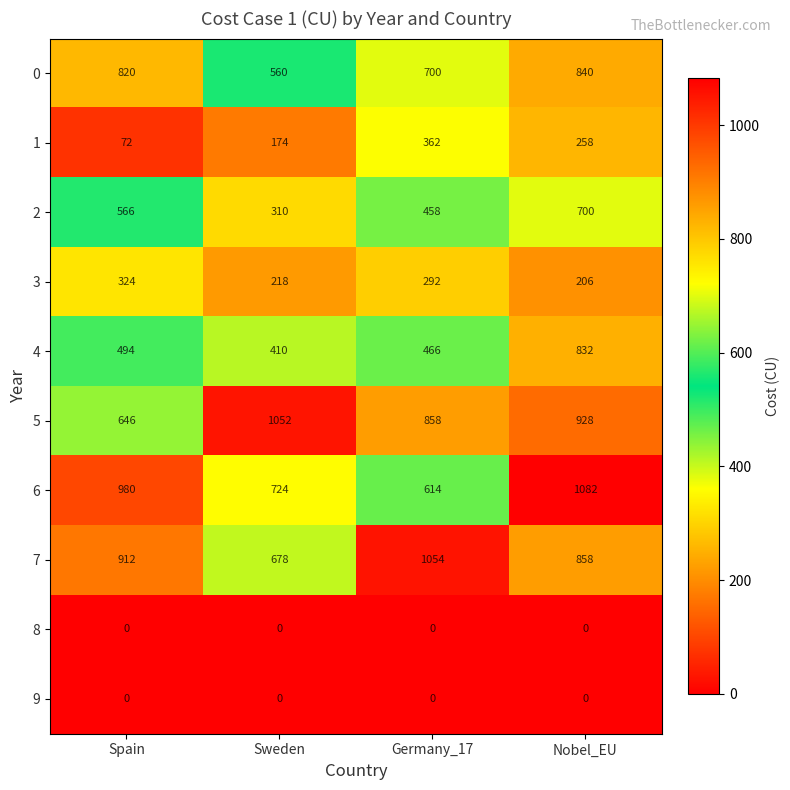

Which category has the lowest value in the 3 series?

Nobel_EU